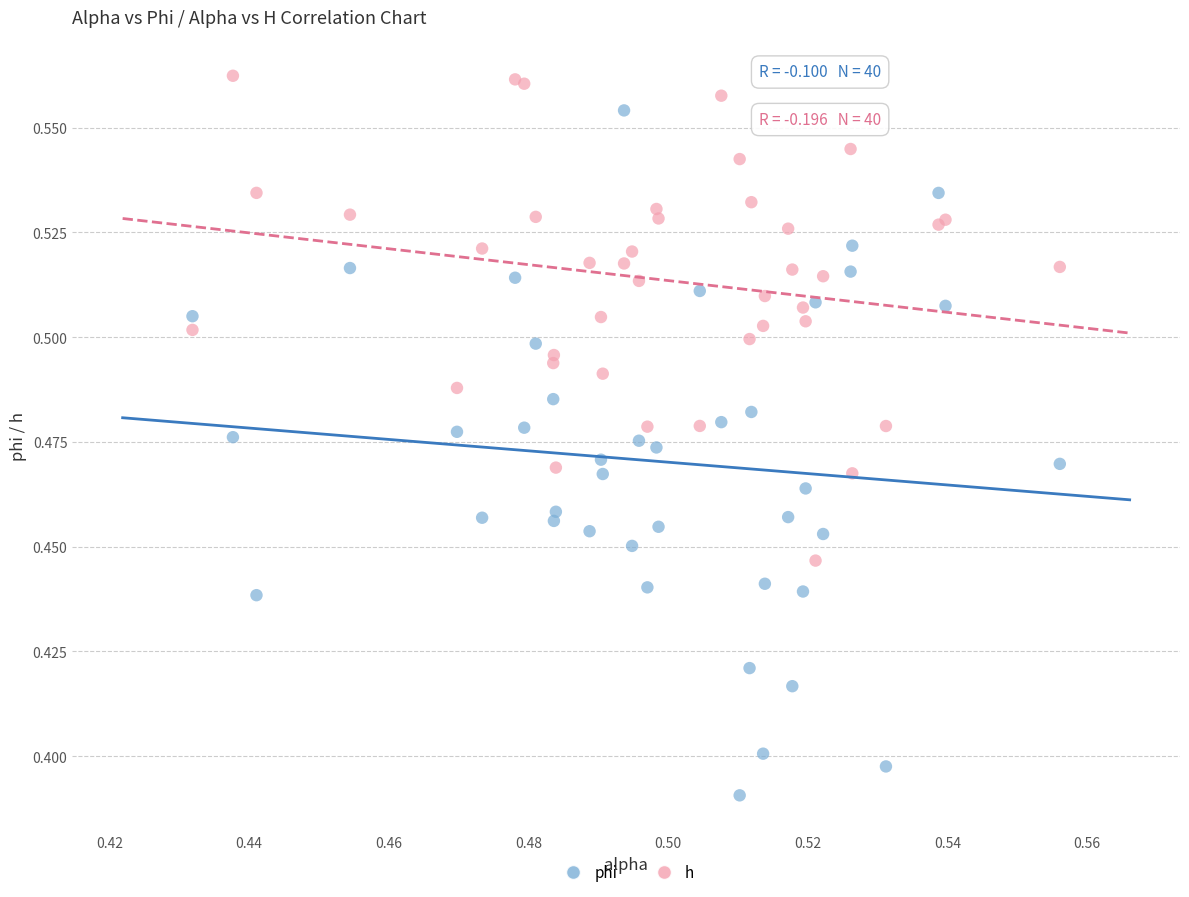

Which series reaches the minimum Y coordinate?

phi